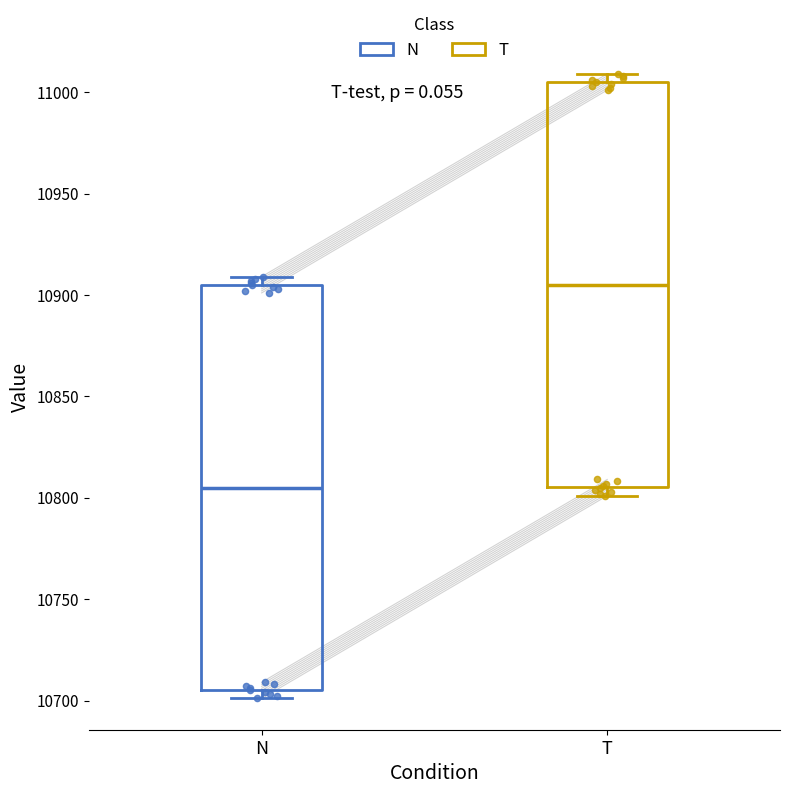

Reading left to right, transcribe this box plot: for each box, give where its median line is, the range the box spans, and where its two whiskers end, as read against the y-axis. The values are not printed on the chart, so give them approximately, as read against the axis.

N: median 10805, box 10705 to 10905, whiskers 10700 to 10910
T: median 10905, box 10805 to 11005, whiskers 10800 to 11010